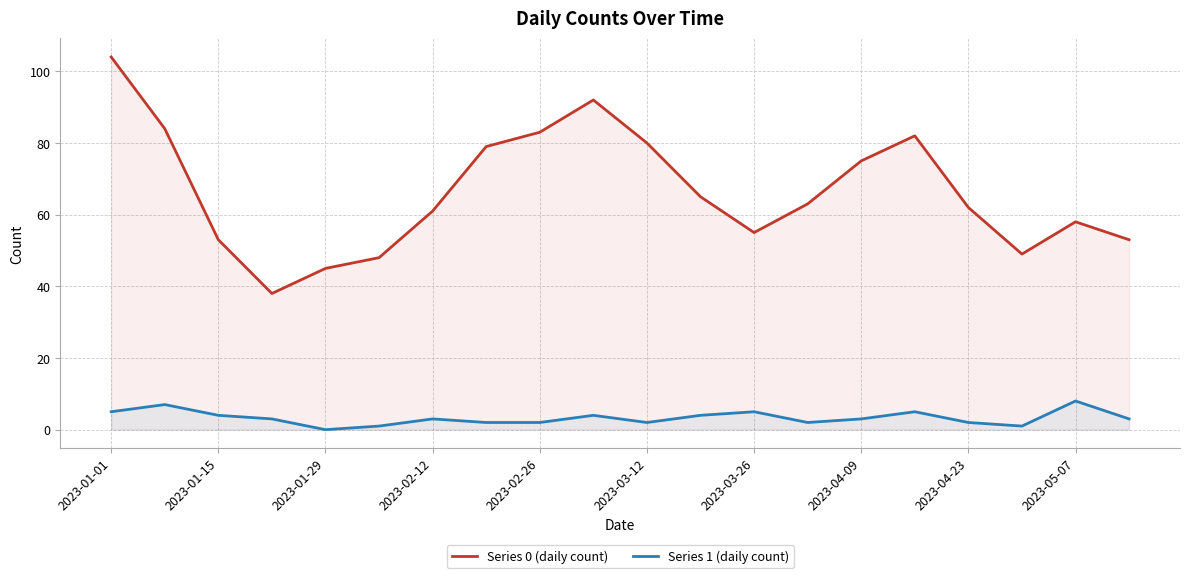

How many lines are shown in the chart?

2